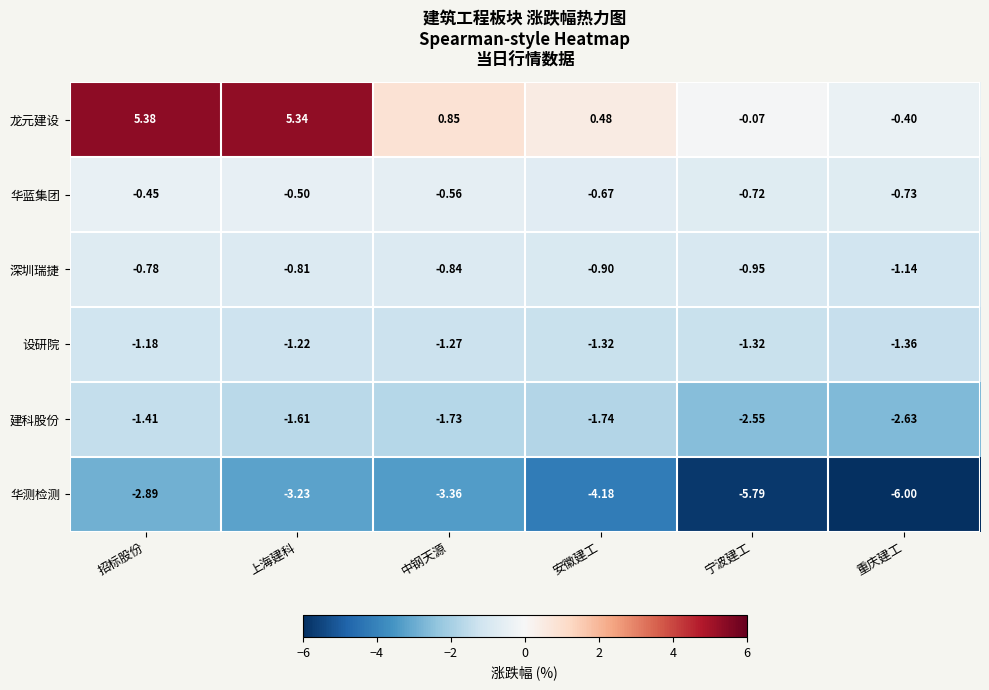

At which category is the sum across all series the highest?

招标股份